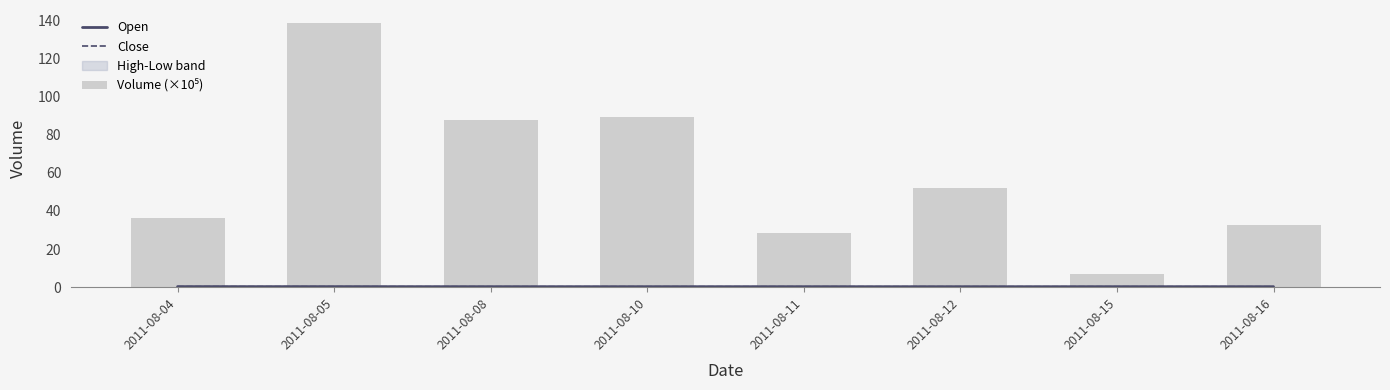

Are the bars grouped side by side (vs. stacked)?

Yes